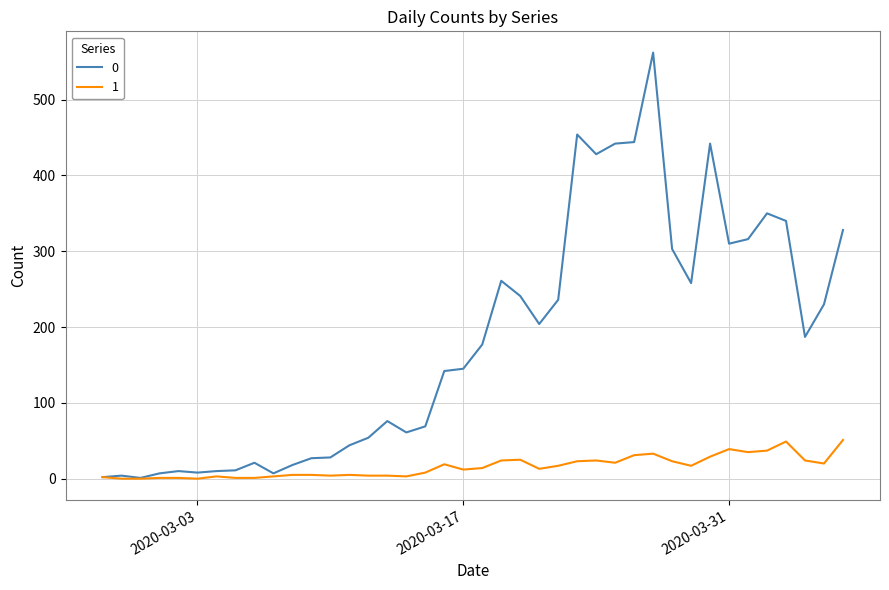

What is the greatest value displayed?

562